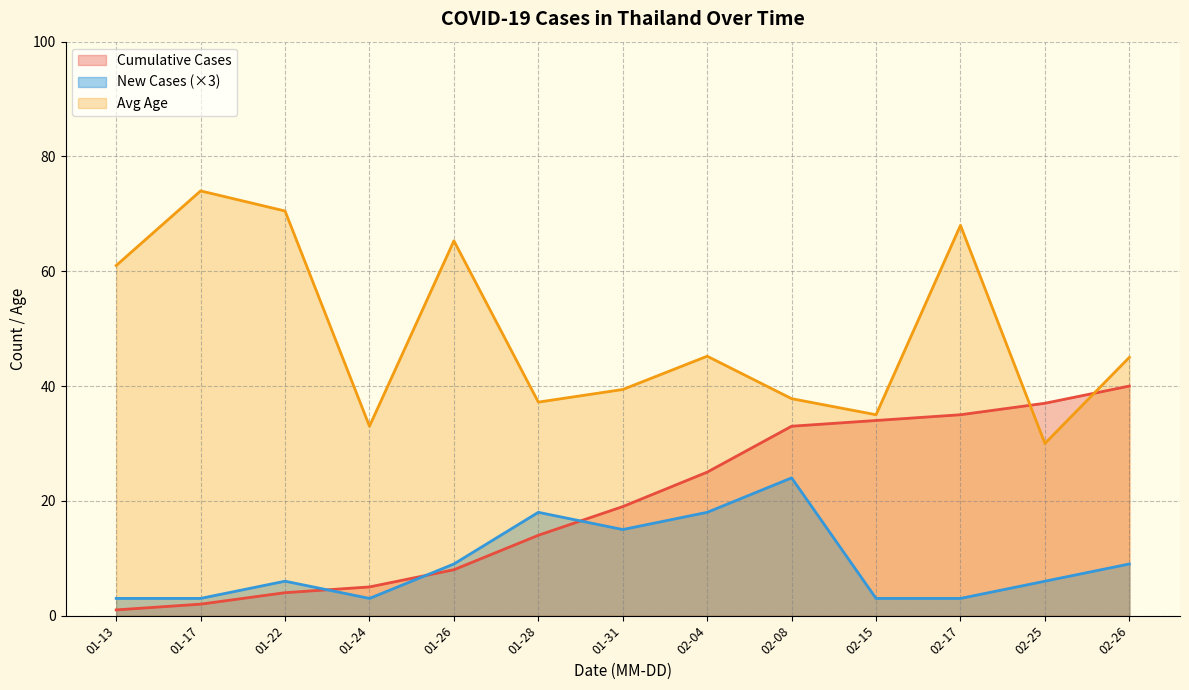

What are all the series names shown in the legend?

Cumulative Cases, New Cases (×3), Avg Age